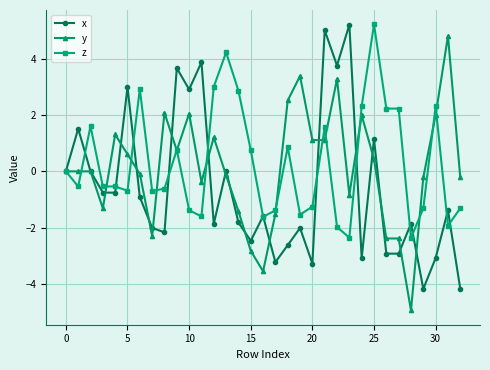

What is the value of the y point at the 9th from the left?

2.1